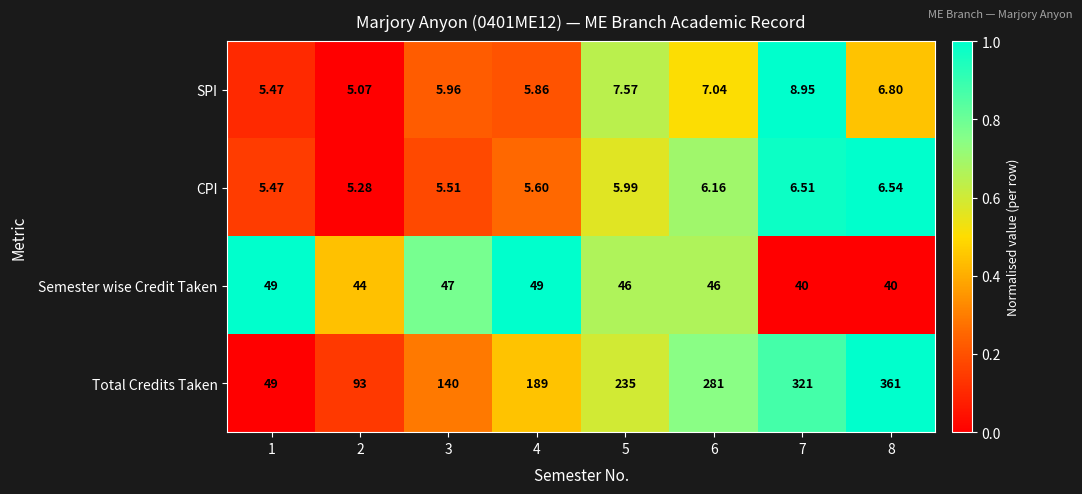

What is the difference between the highest and lowest values at 8?

354.5